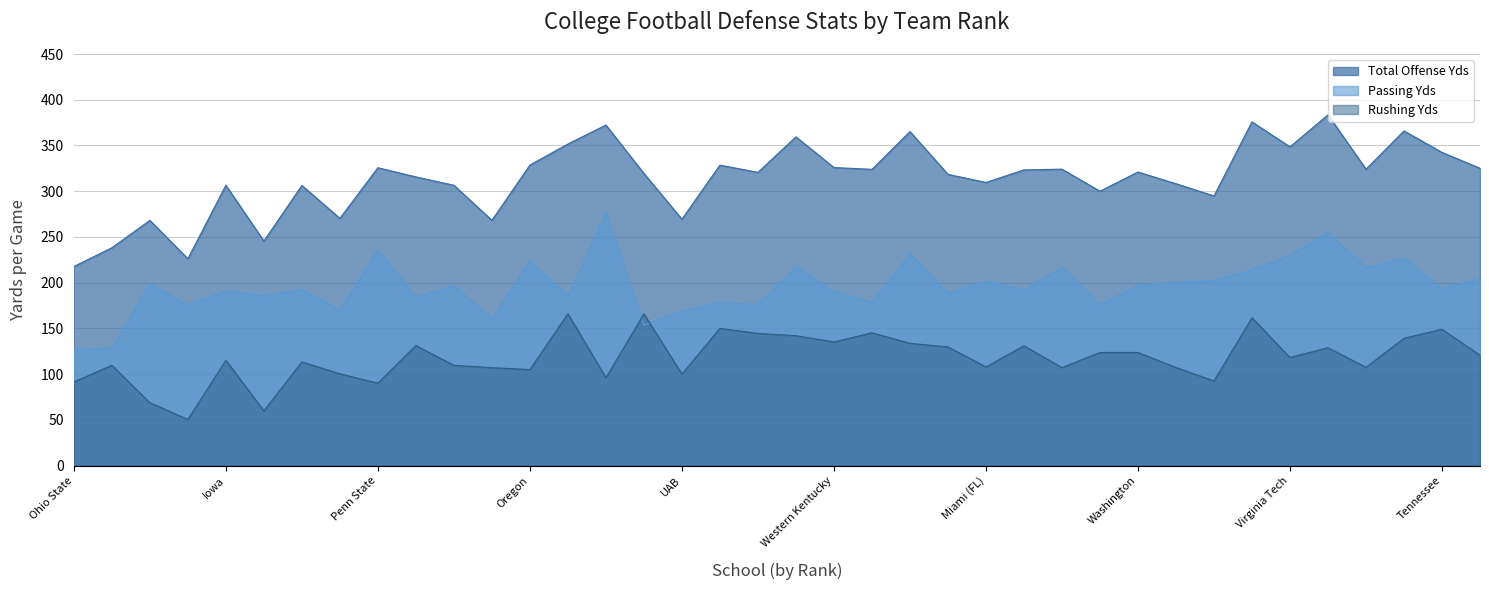

In Passing Yds, how many points are lower than both neighbors (excluding endpoints)?

14